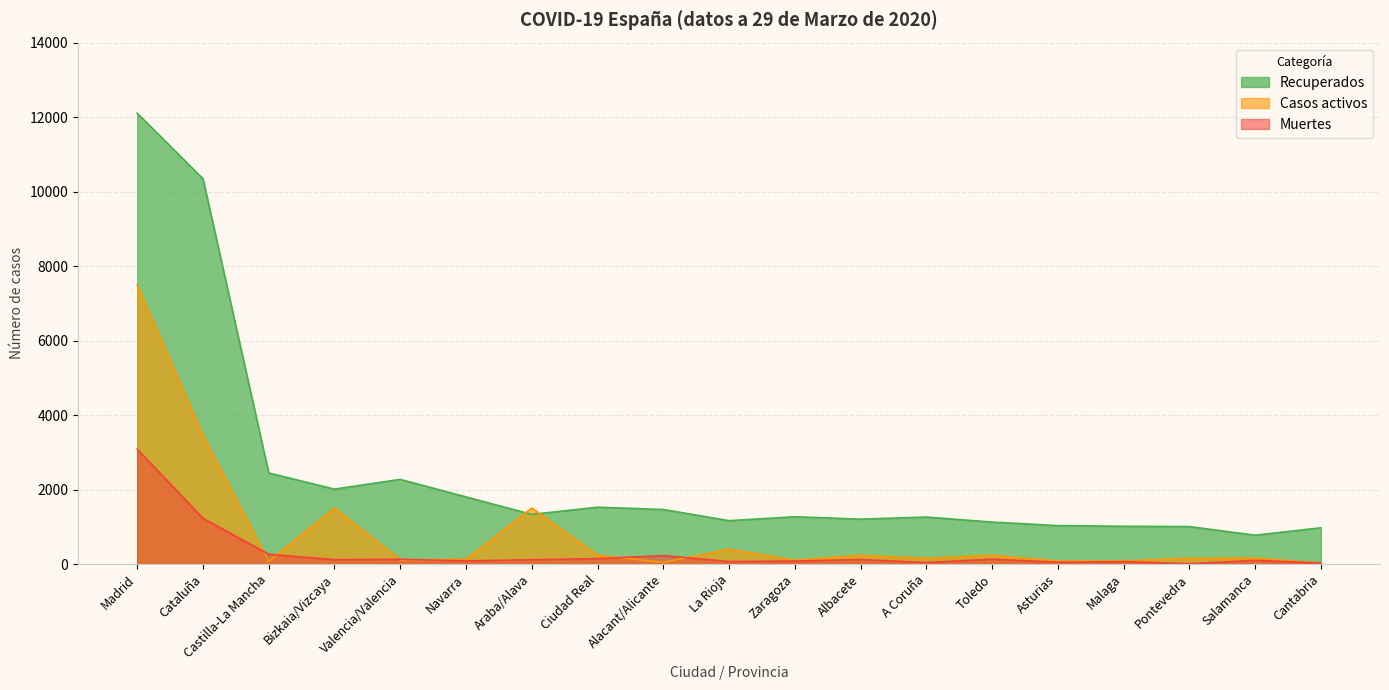

How many lines are shown in the chart?

3